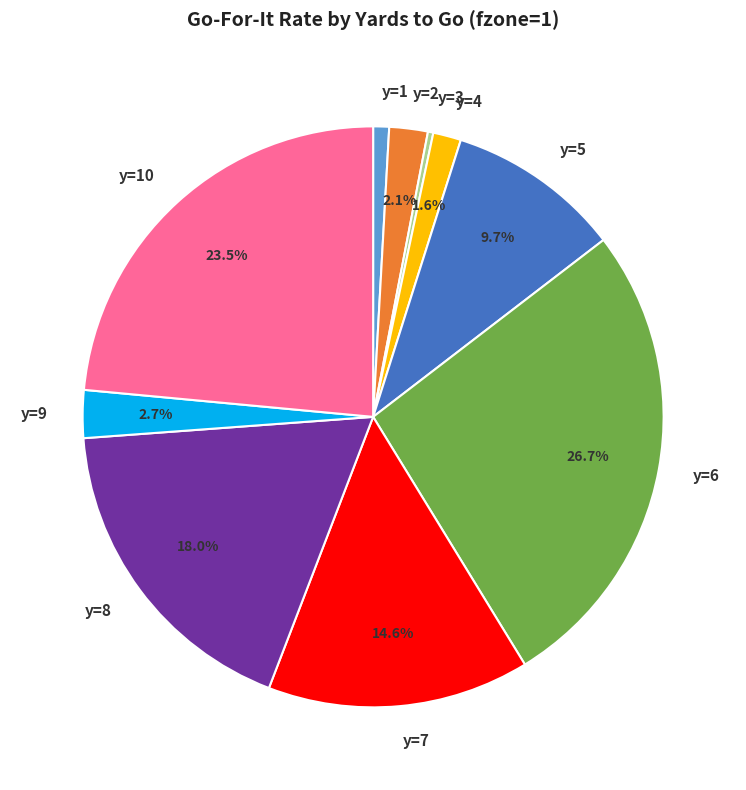

What percentage is the y=6 slice, to the nearest percent?

27%